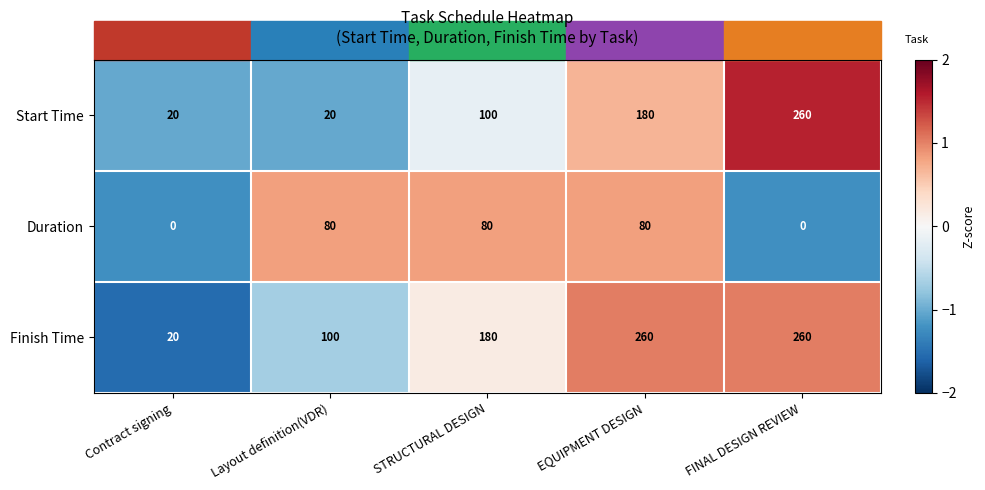

What is the total value across all series at STRUCTURAL DESIGN?

360